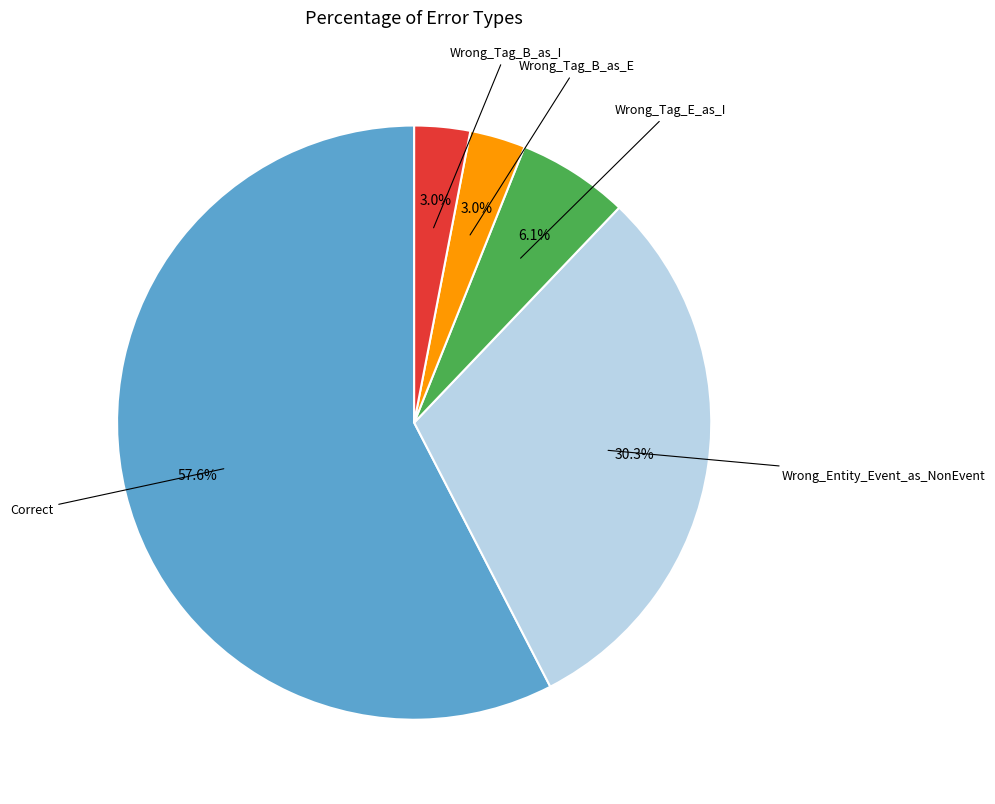

Is there any slice that represents more than half of the pie?

Yes